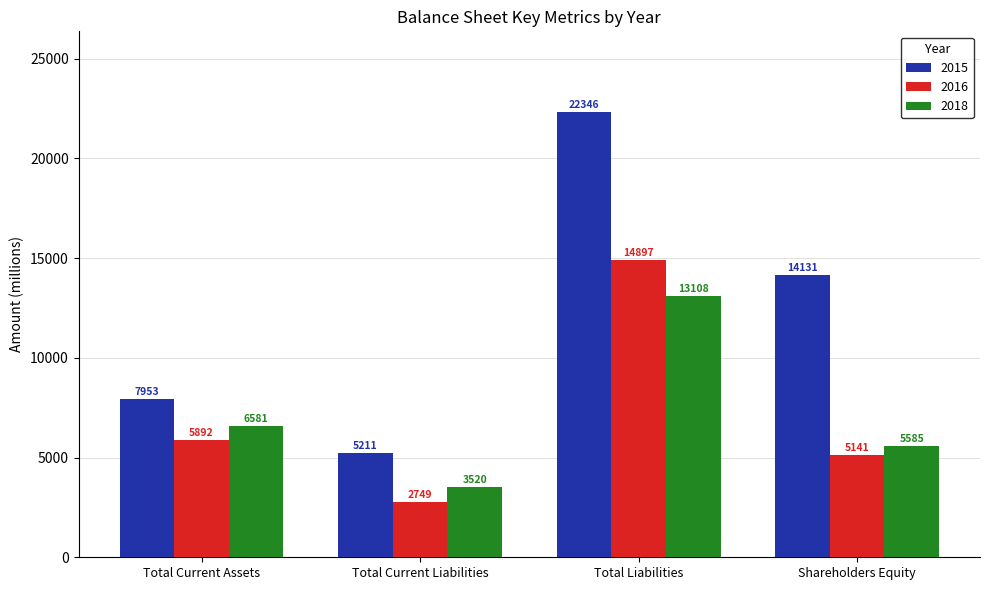

List the labels in order of 2018 value, smallest first.

Total Current Liabilities, Shareholders Equity, Total Current Assets, Total Liabilities